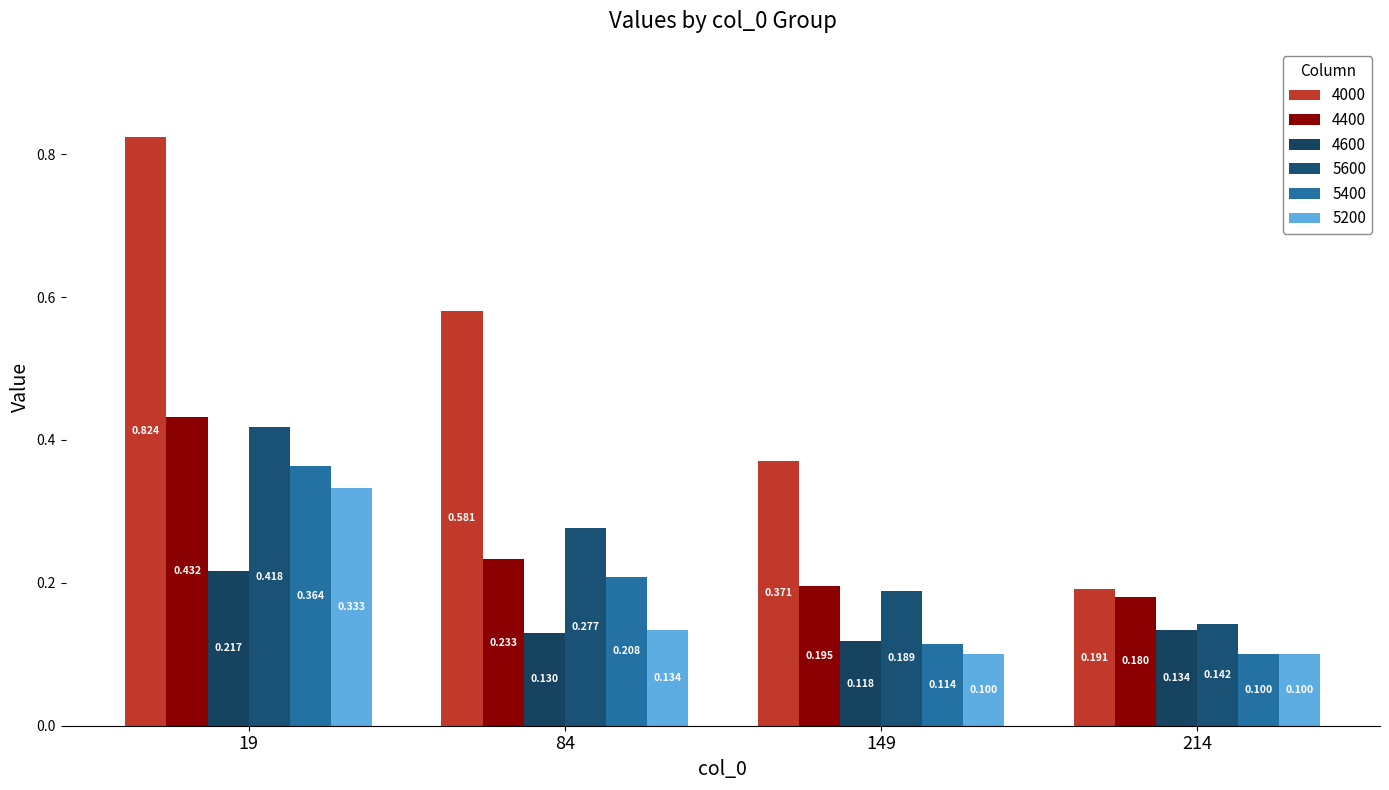

Between 84 and 19, which is larger?

19